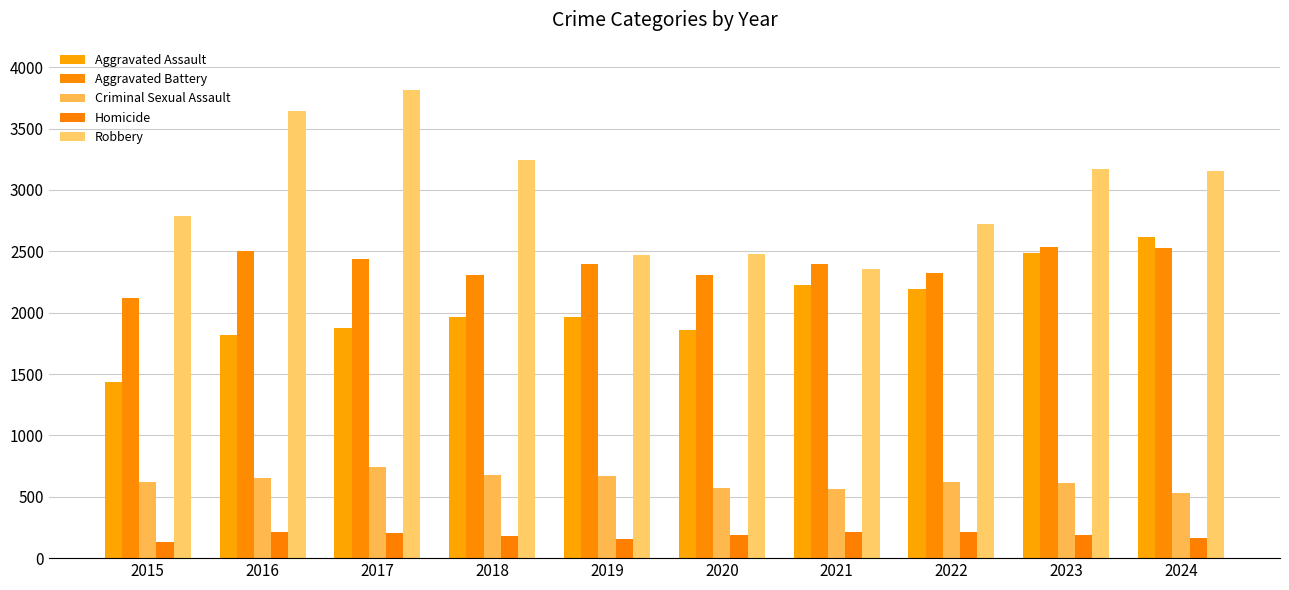

Which has a higher value, 2019 or 2020?

2019